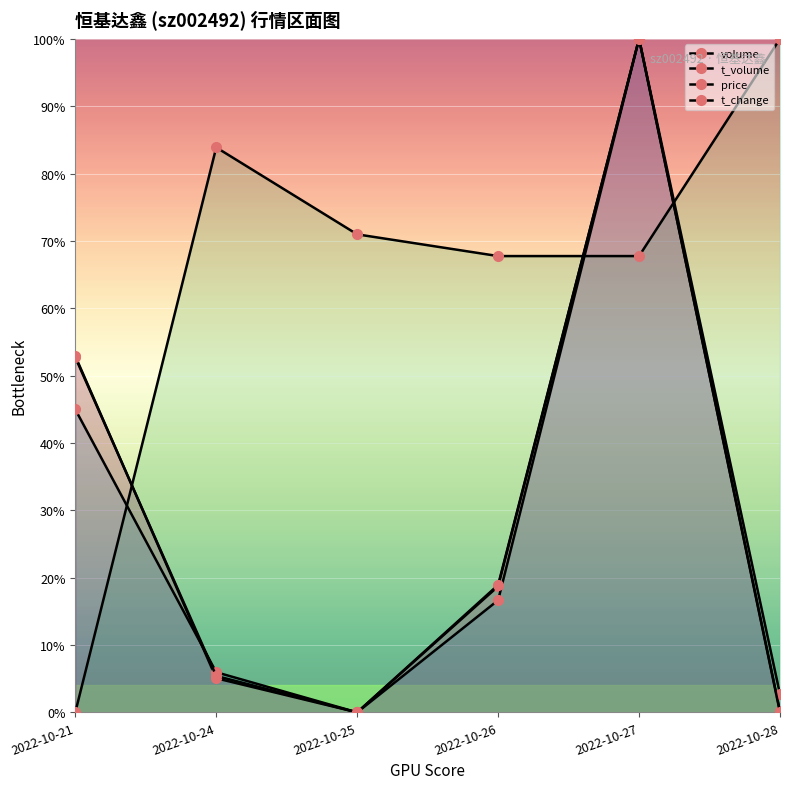

How many interior local valleys does the volume series have?

1